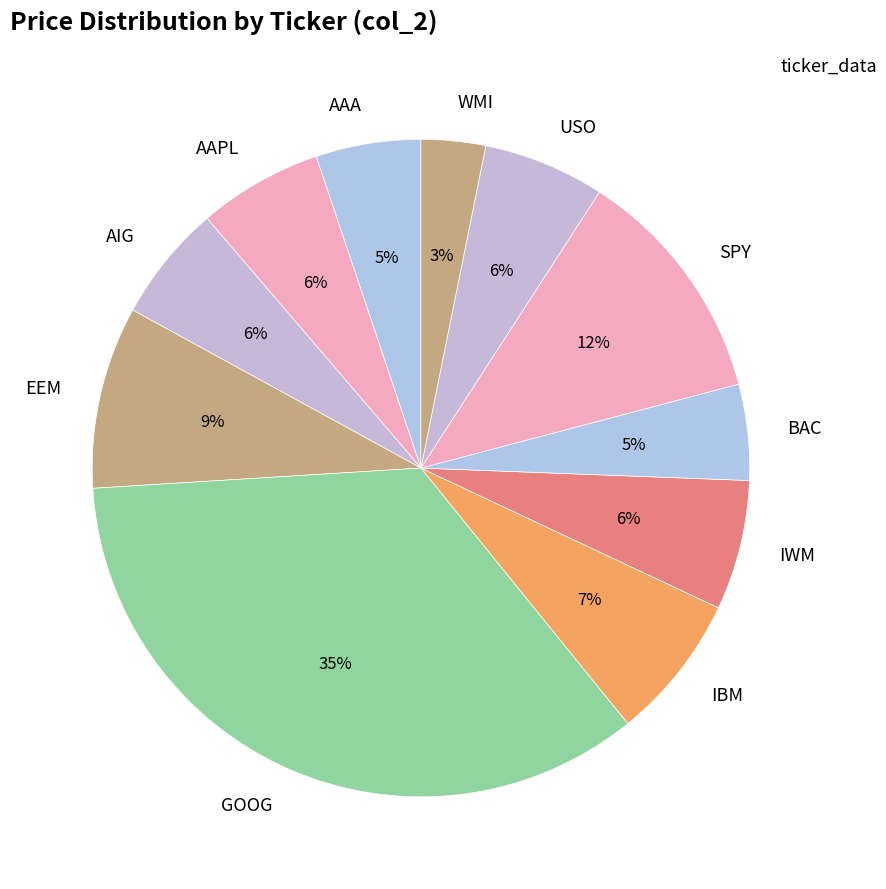

Between AAA and AAPL, which is larger?

AAPL